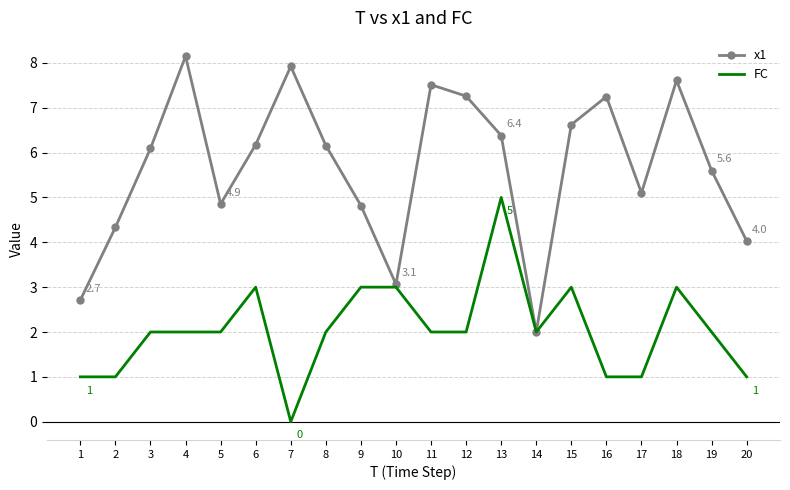

Is the value of FC at 19 greater than the value of x1 at 4?

No